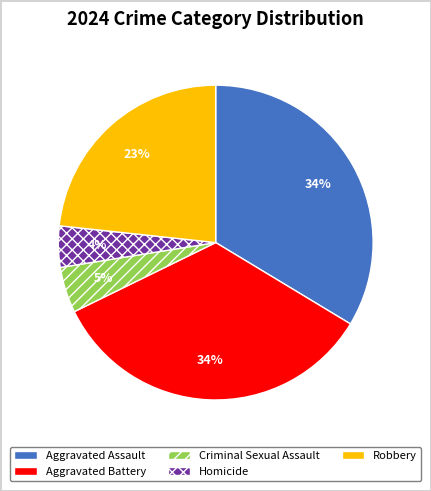

Which has a higher value, Robbery or Criminal Sexual Assault?

Robbery